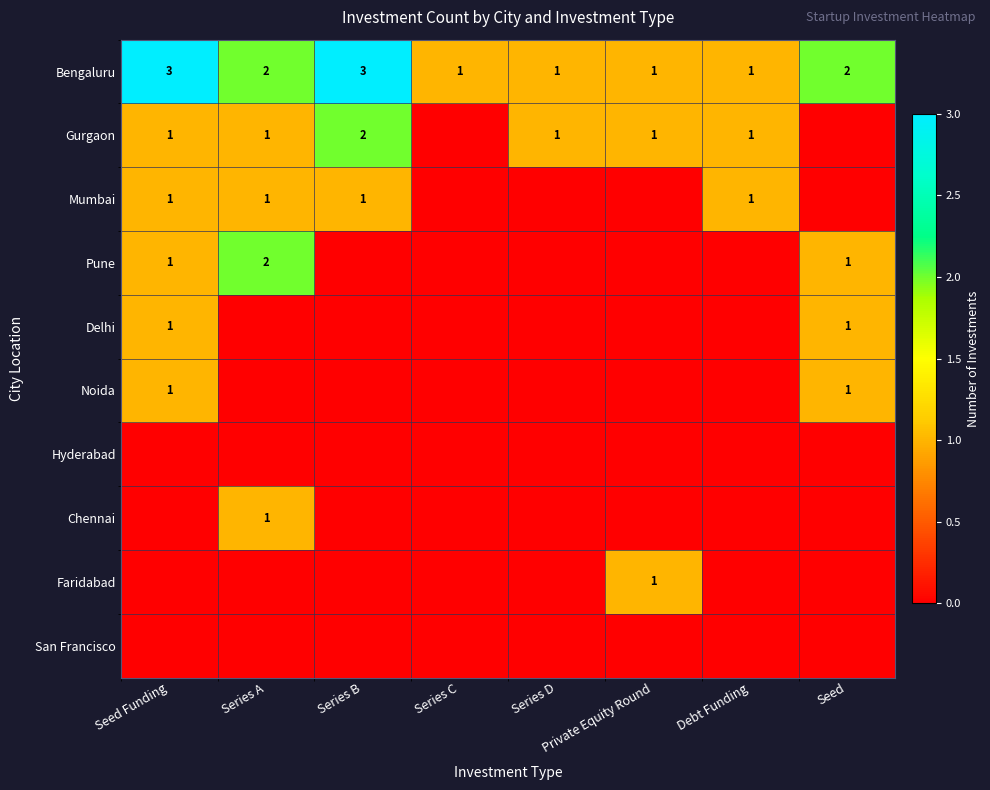

Is it true that Mumbai equals 1 at Series A?

True